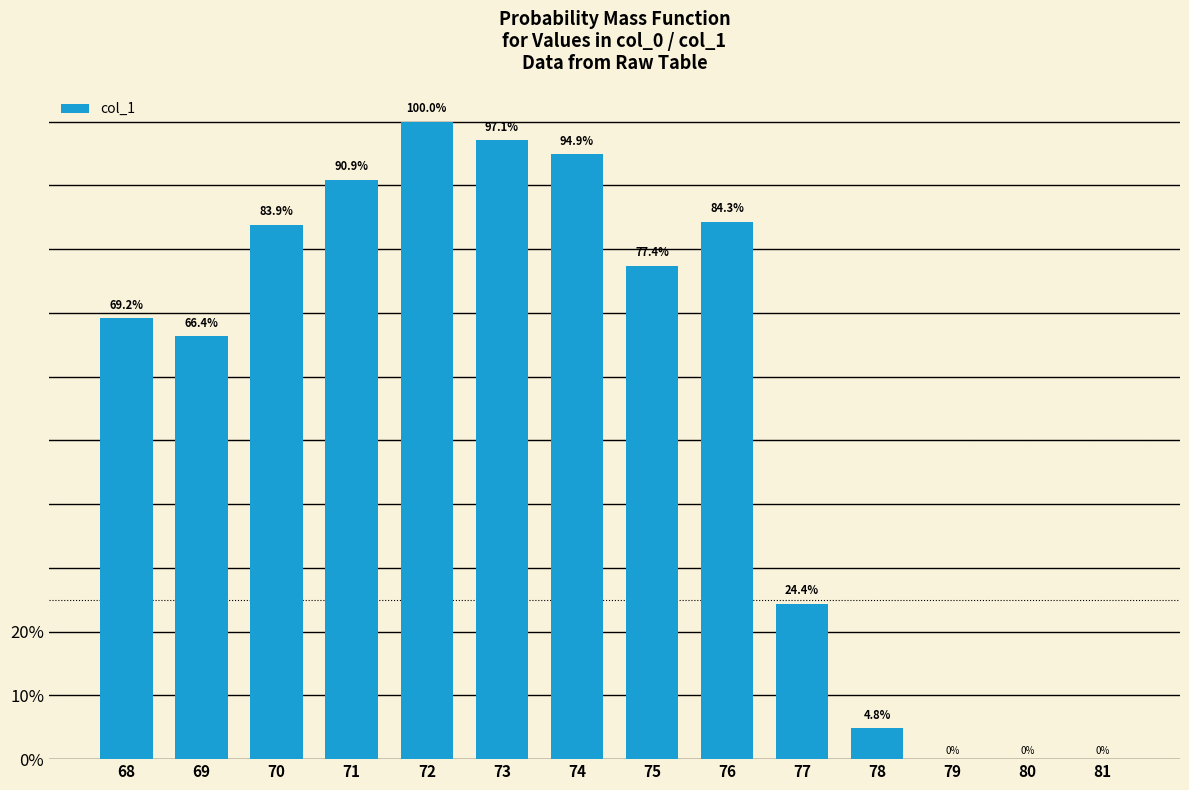

The value at 79 is 0.0. True or false?

True